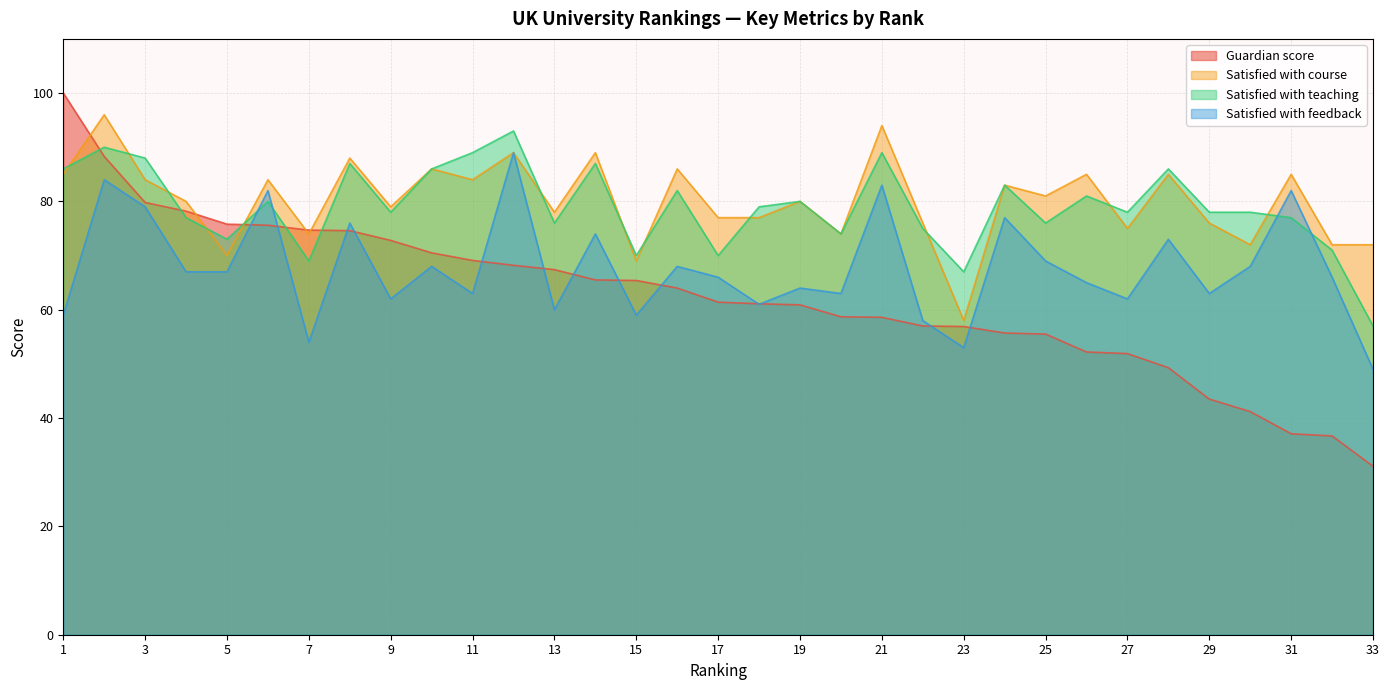

Where do Guardian score and Satisfied with course first cross each other?

1 and 2